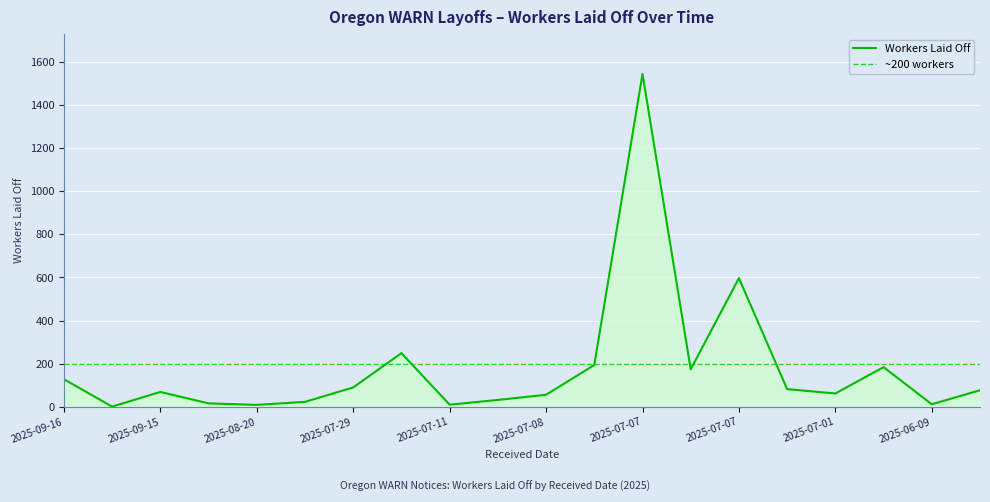

What is the value of the 5th point from the left?

16